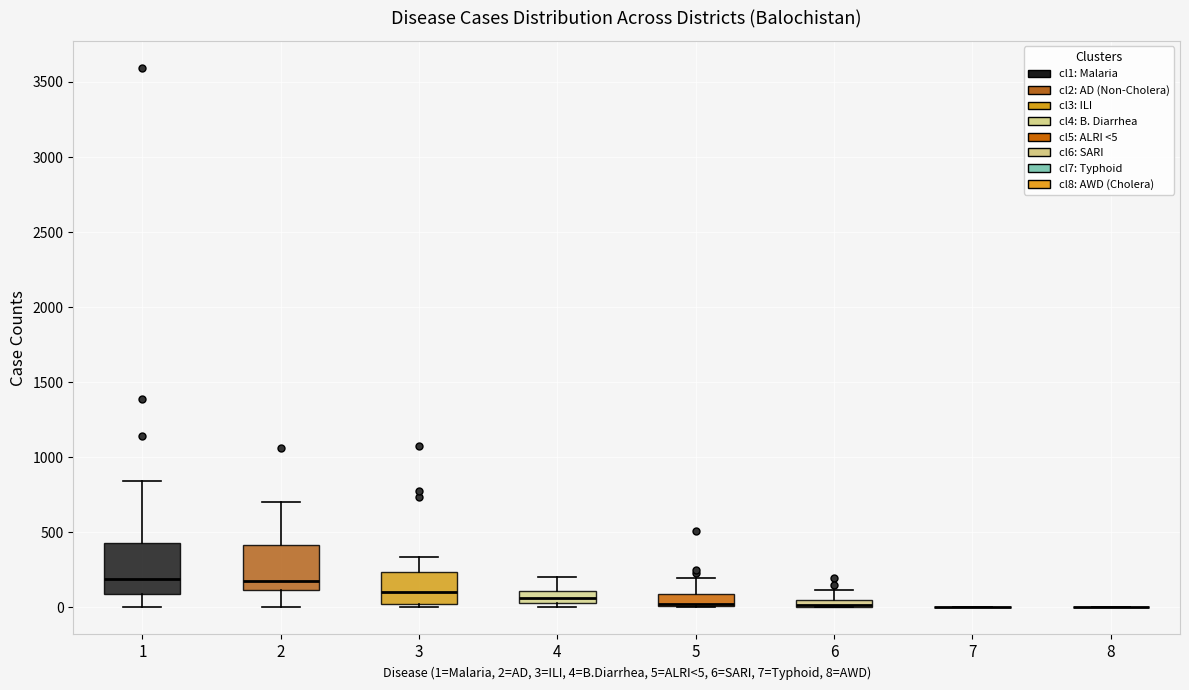

Where is the lower edge of the box at x = 2 on the y-axis? The values are not printed on the chart, so give them approximately, as read against the axis.

100